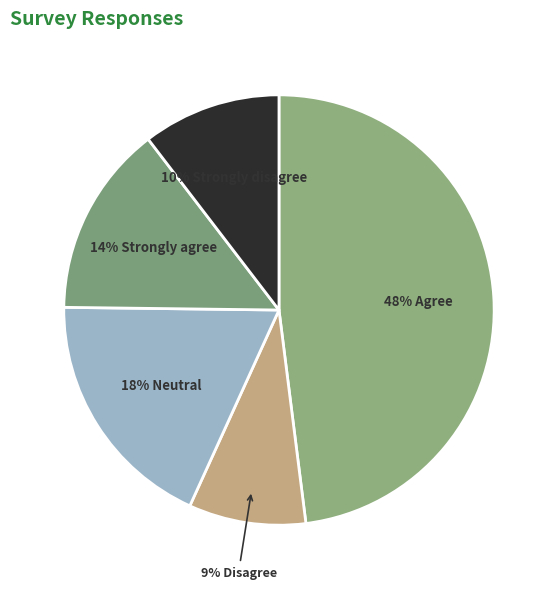

Which category has the biggest portion of the pie?

Agree